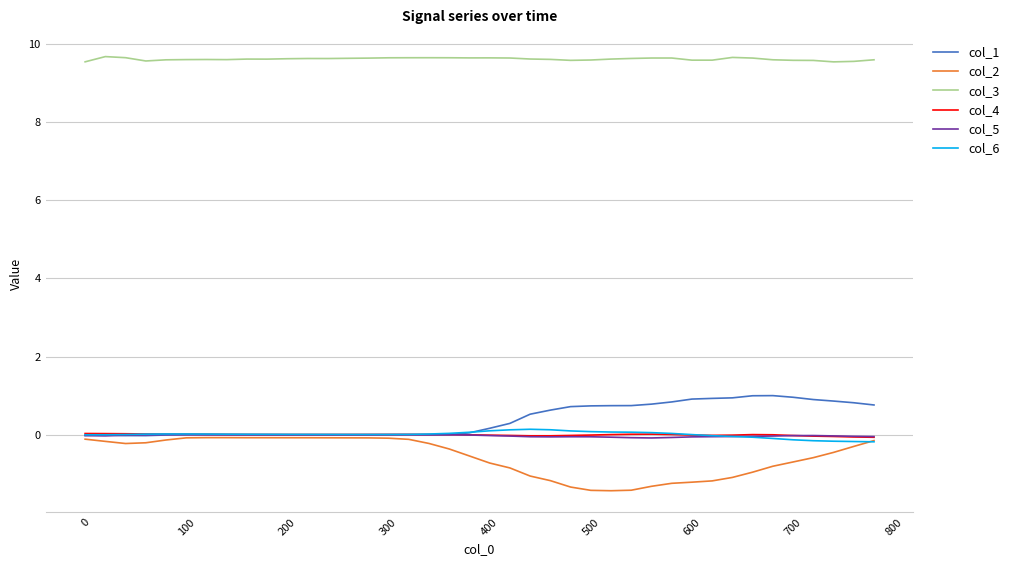

What is the minimum value shown in the chart?

-1.4